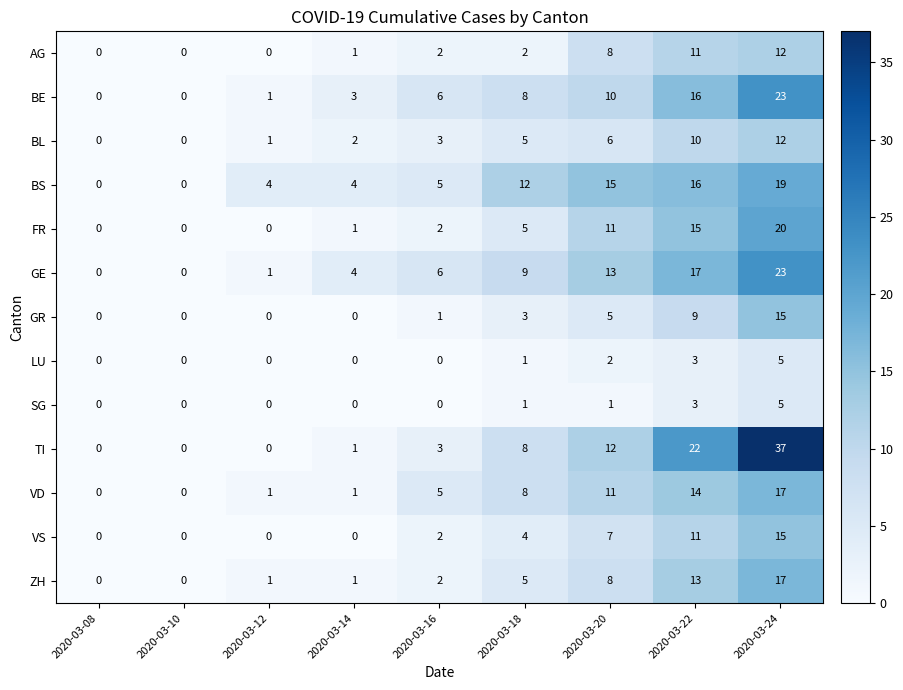

Is it true that BS equals 16 at 2020-03-22?

True